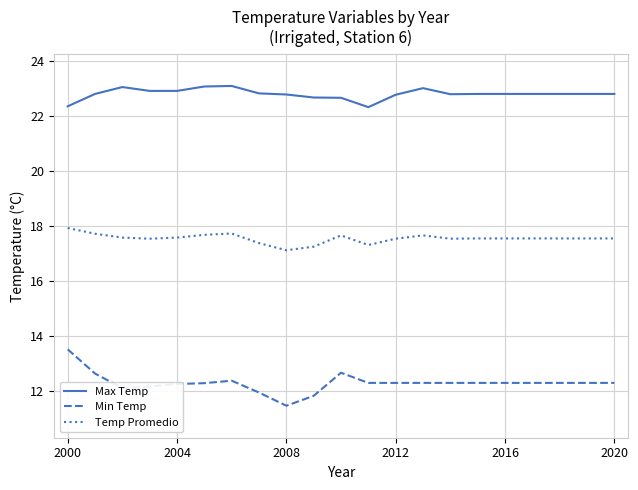

Which series has the largest range (max minus min)?

Min Temp